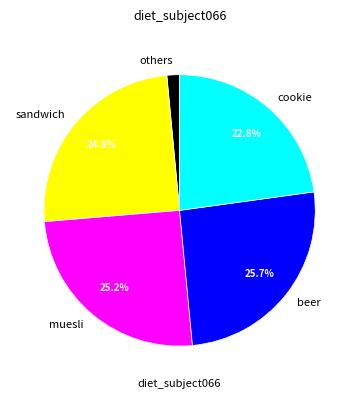

Does muesli represent more than half of the total?

No